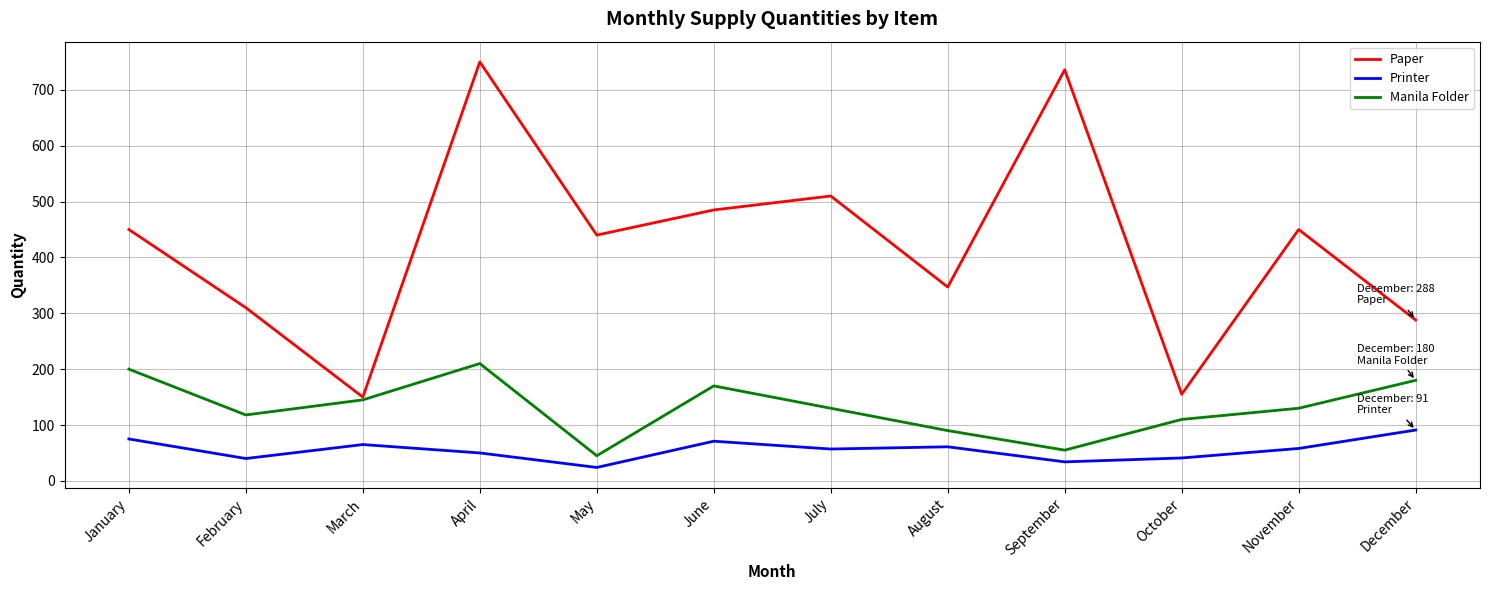

What are all the series names shown in the legend?

Paper, Printer, Manila Folder